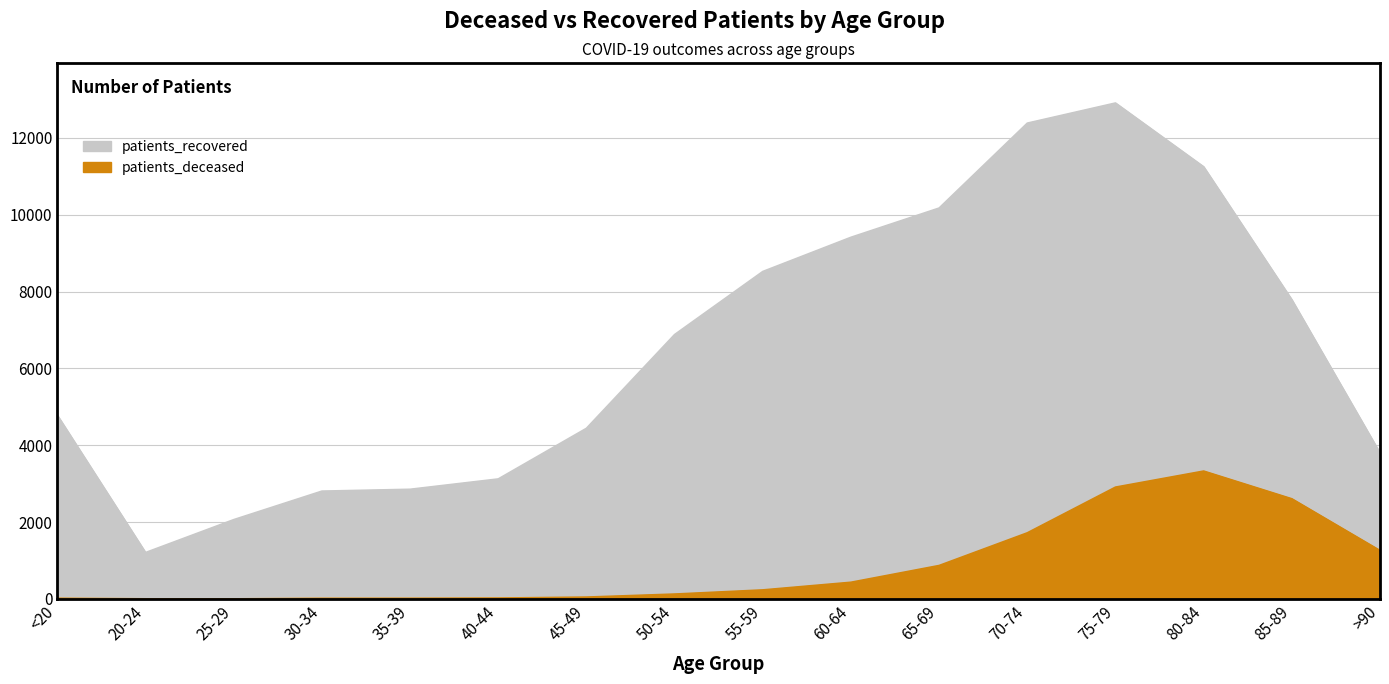

How many lines are shown in the chart?

2